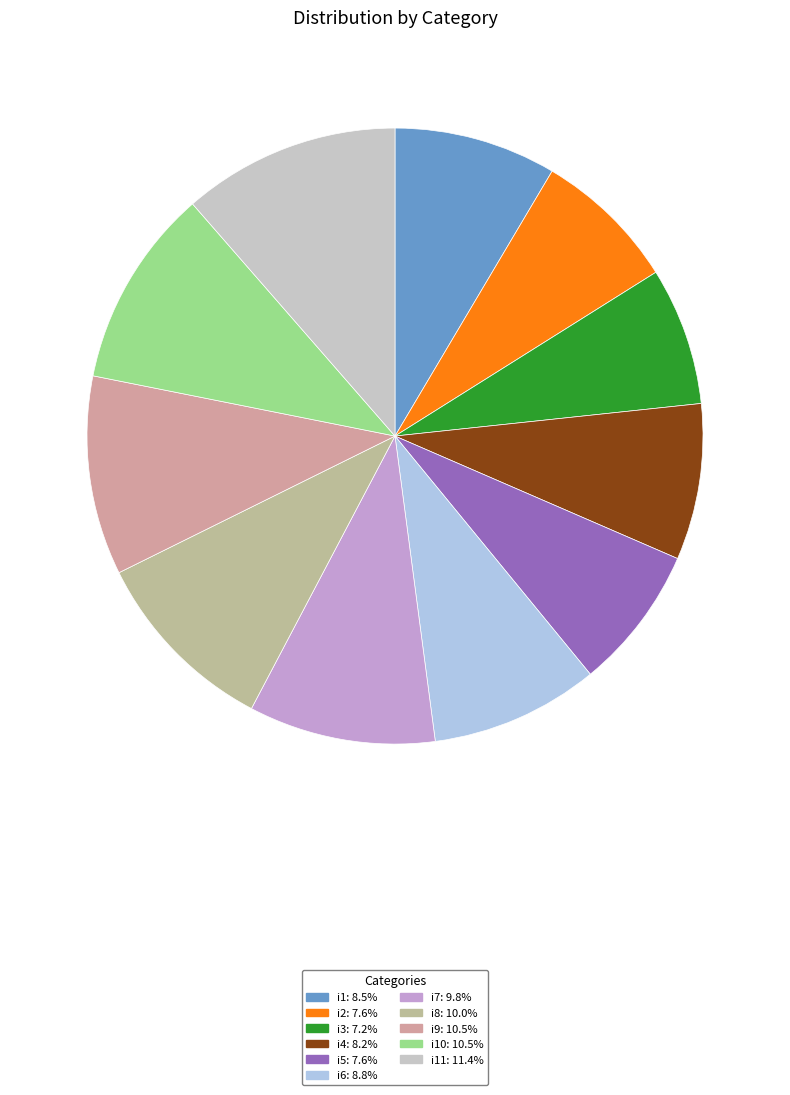

How many segments does this pie chart have?

11